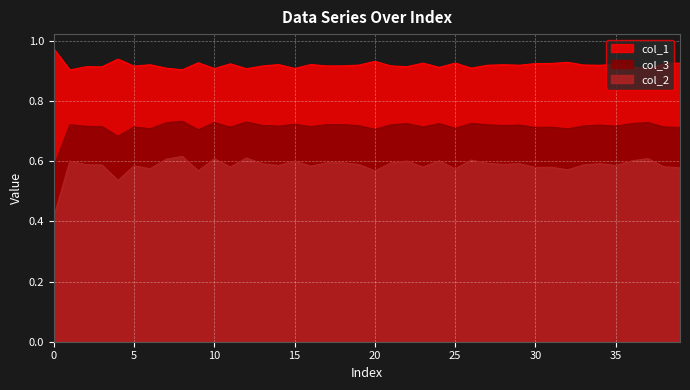

Read the col_1 value at 21.

0.9